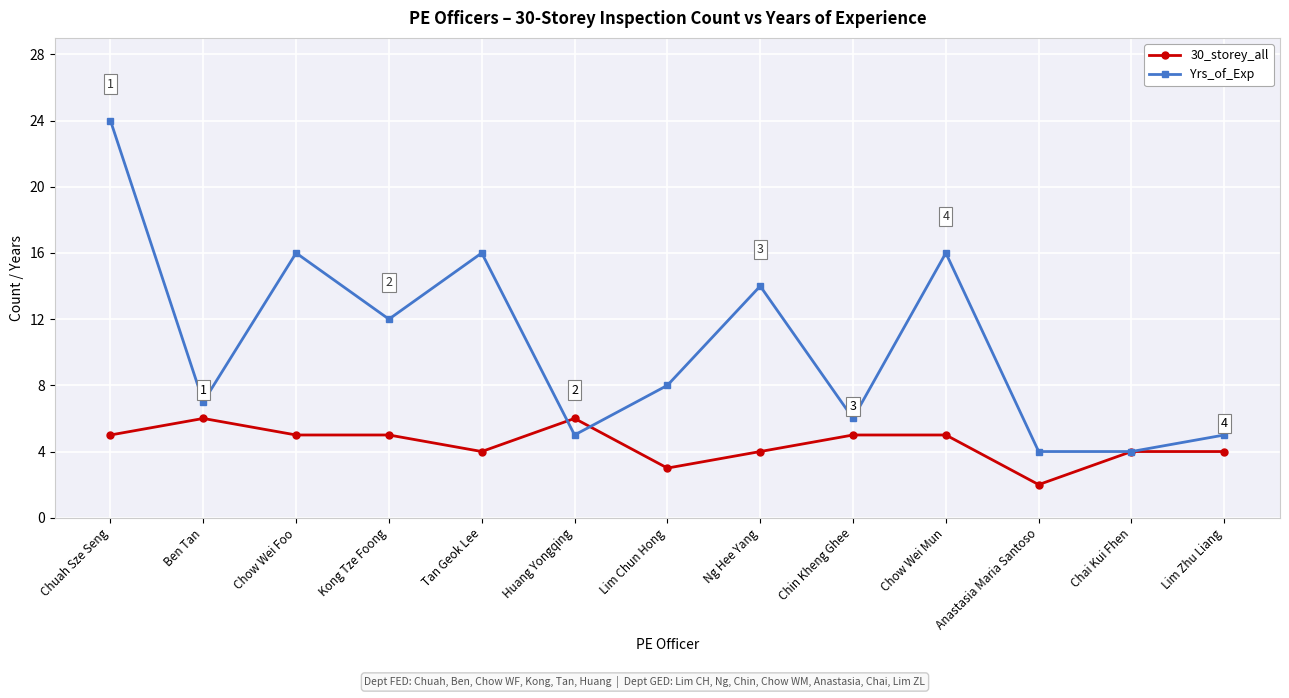

Which series has the largest range (max minus min)?

Yrs_of_Exp